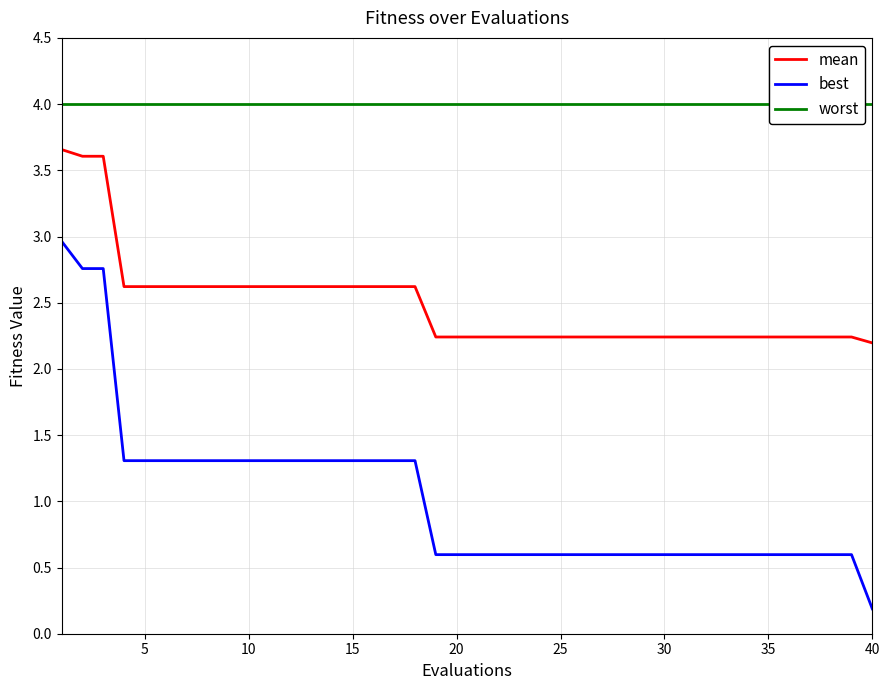

How many lines are shown in the chart?

3